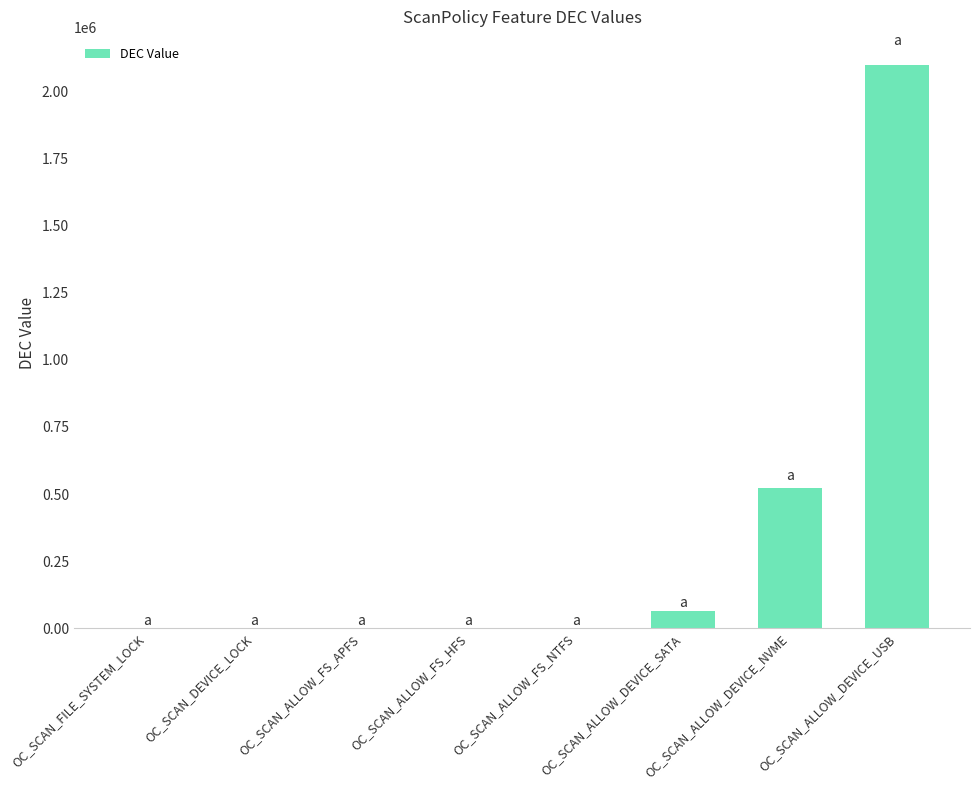

At which label is the value closest to 1048576?

OC_SCAN_ALLOW_DEVICE_NVME